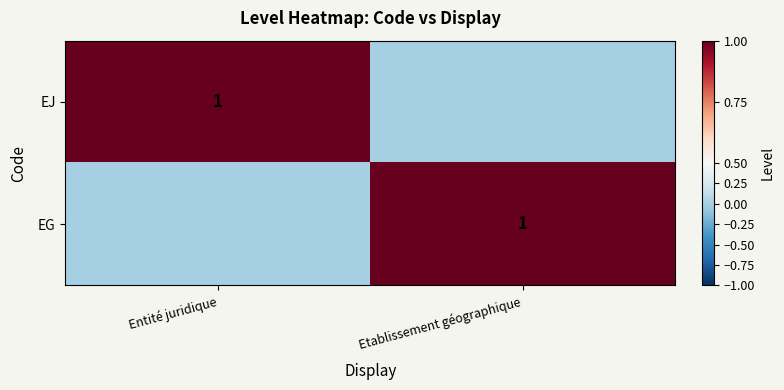

The value of EJ at Entité juridique is 0. True or false?

False